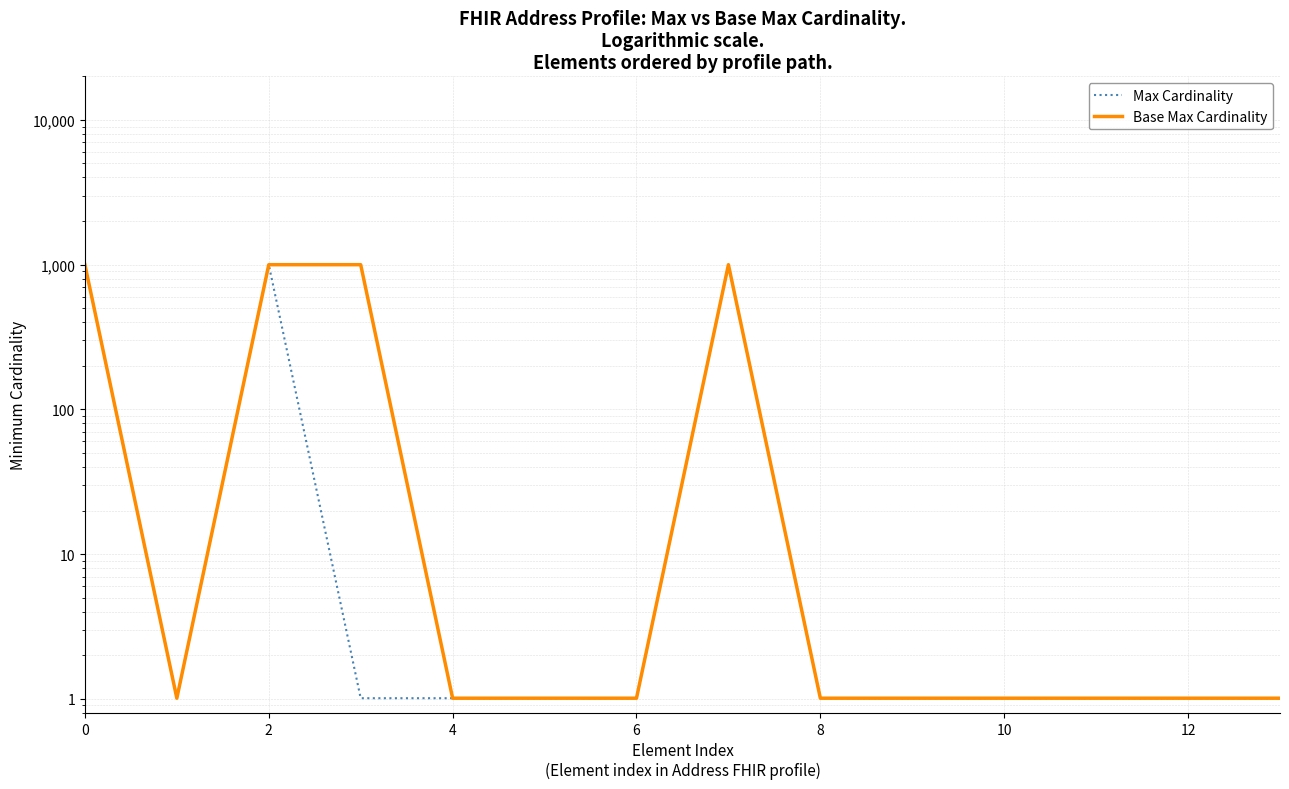

Between 10 and 7, which is larger?

7